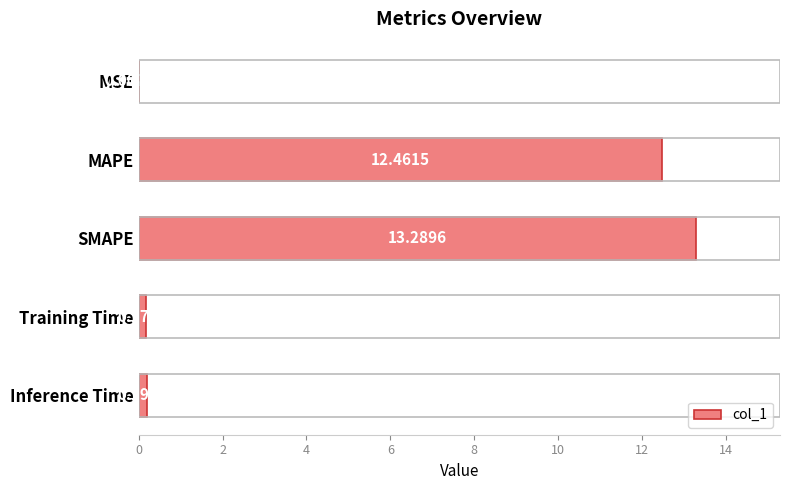

How many distinct data groups are displayed?

1